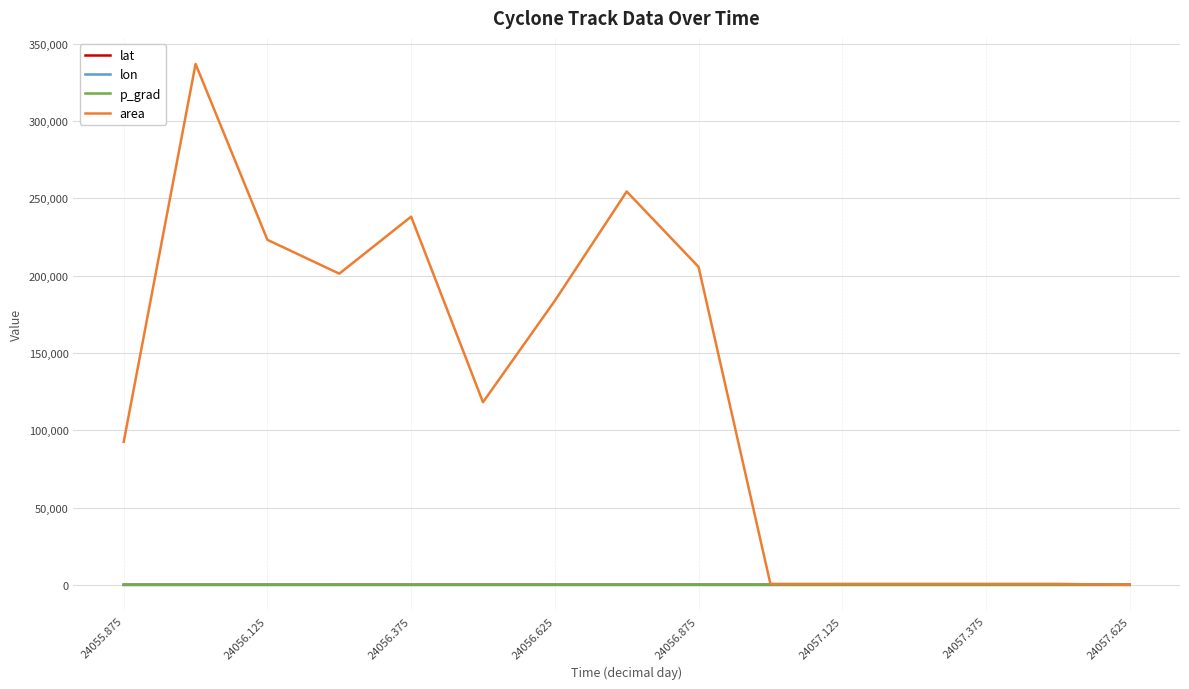

Which series has the widest spread of values?

area